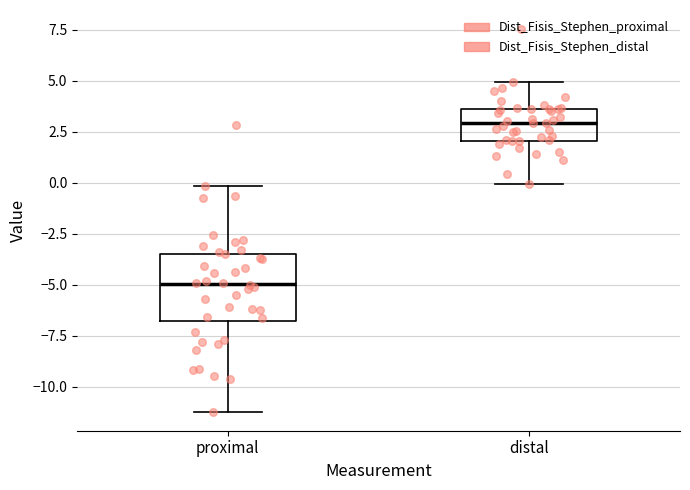

Reading left to right, transcribe this box plot: for each box, give where its median line is, the range the box spans, and where its two whiskers end, as read against the y-axis. The values are not printed on the chart, so give them approximately, as read against the axis.

proximal: median -5.0, box -7.0 to -3.5, whiskers -11.0 to 0.0
distal: median 3.0, box 2.0 to 3.5, whiskers 0.0 to 5.0